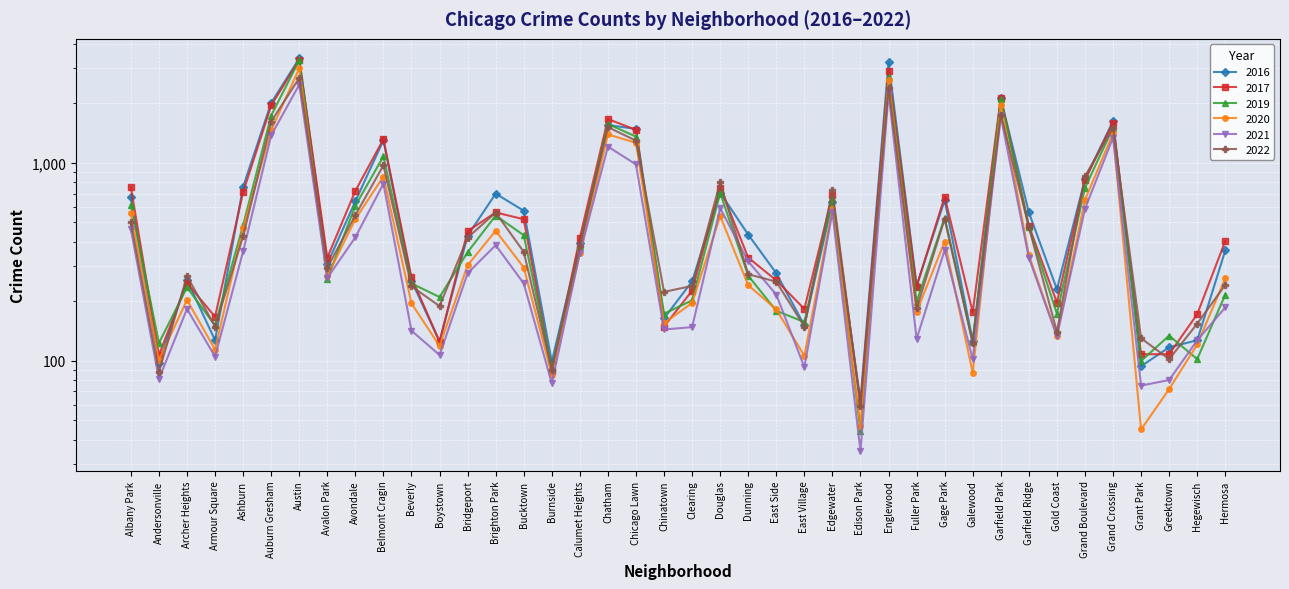

At how many categories does at least one series exceed 2216?

2